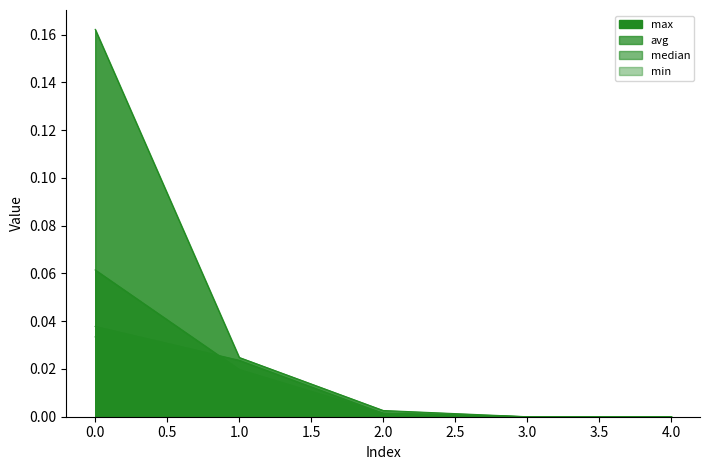

Is it true that median equals -0.0 at 4?

False